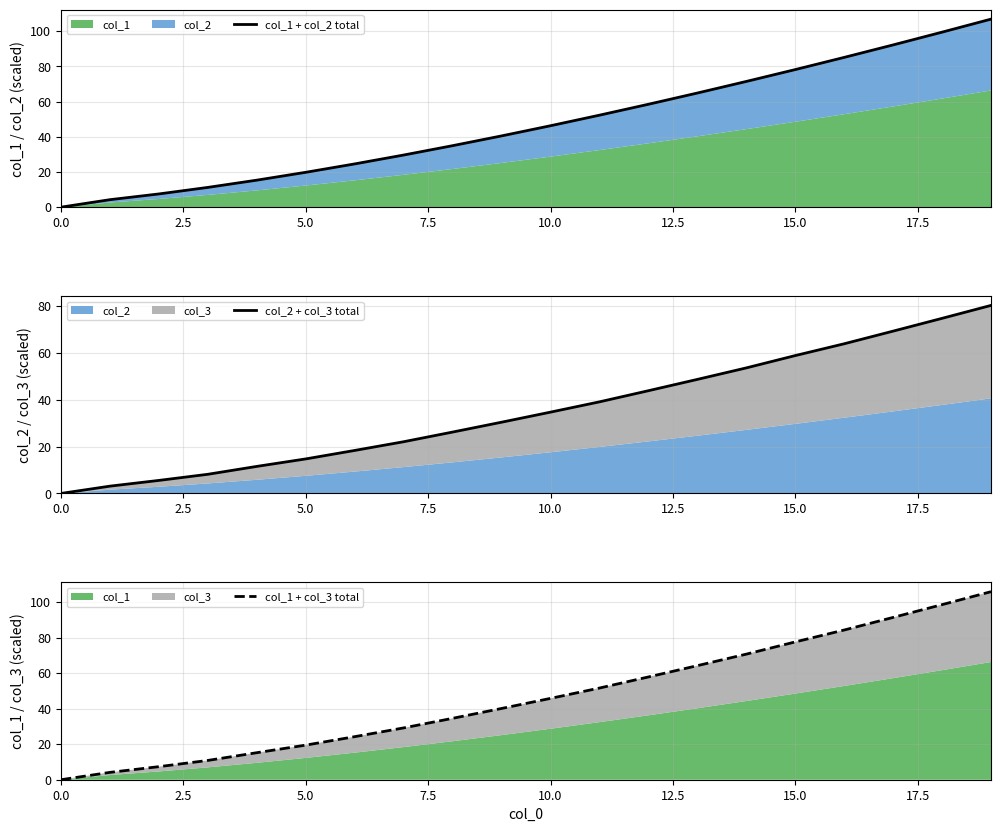

What is the label of the 2nd point from the right?

18